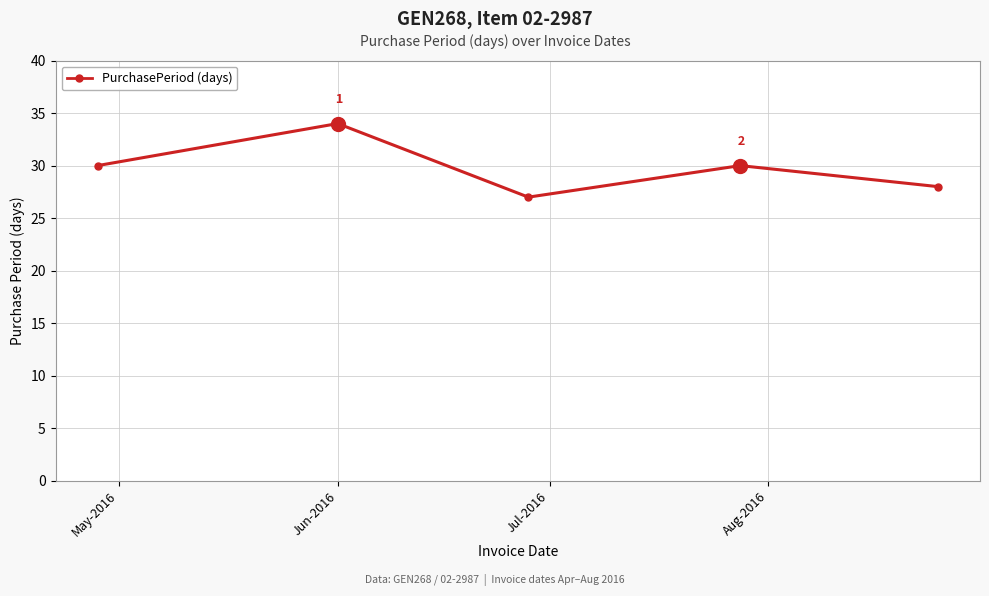

How many series are shown in this chart?

1